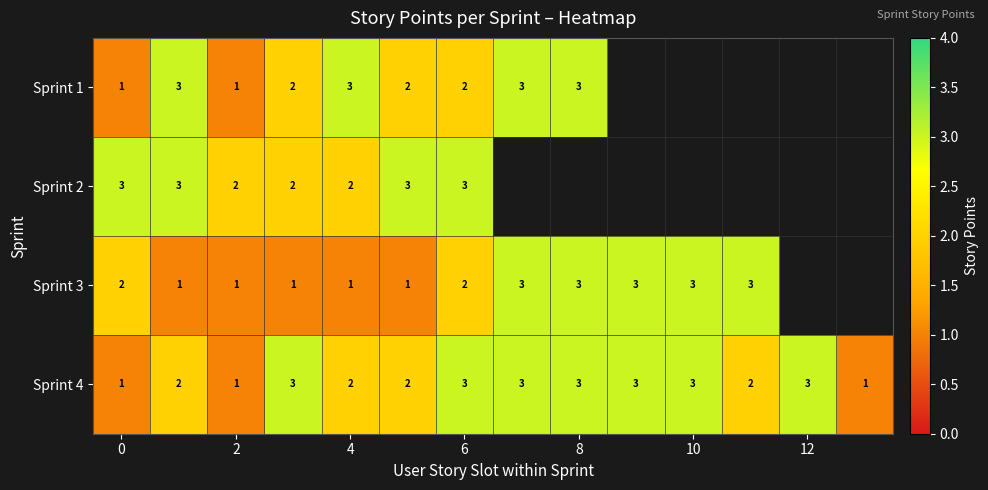

Which series changed the most between 0 and 4?

Sprint 1